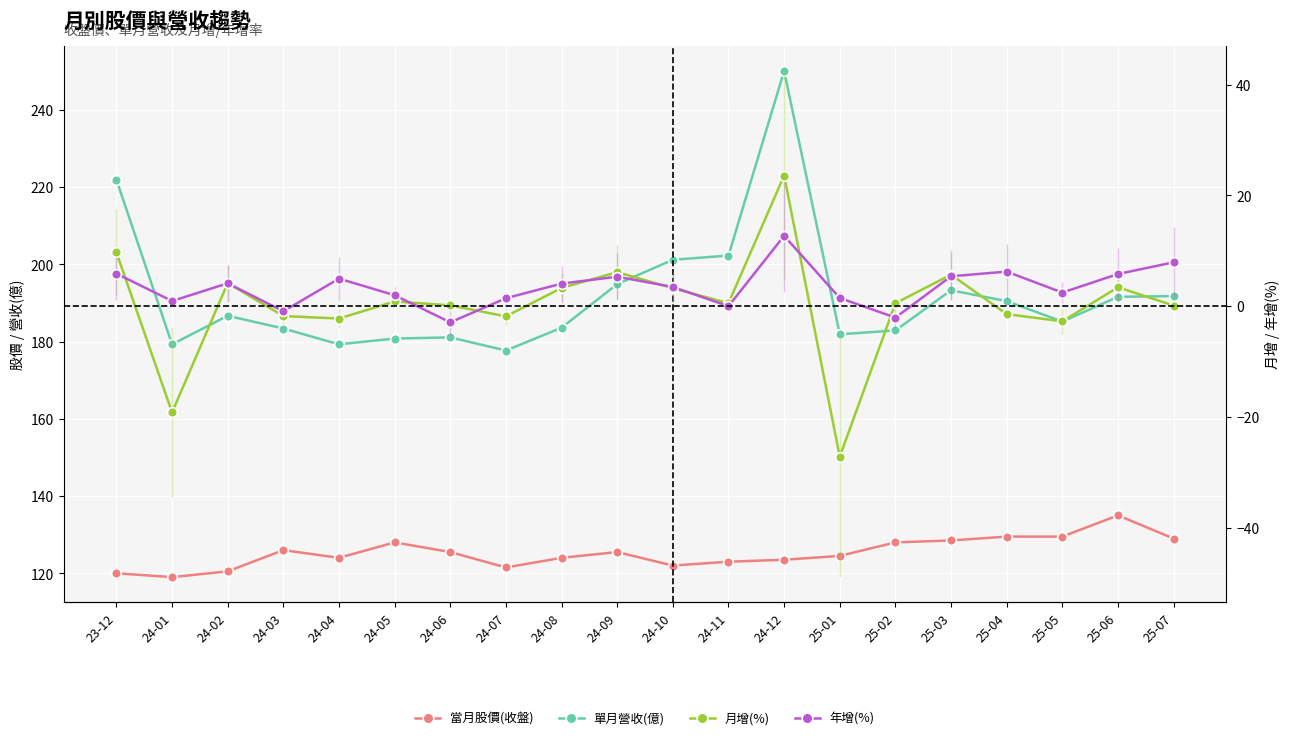

True or false: 當月股價(收盤) and 月增(%) cross at least once.

False